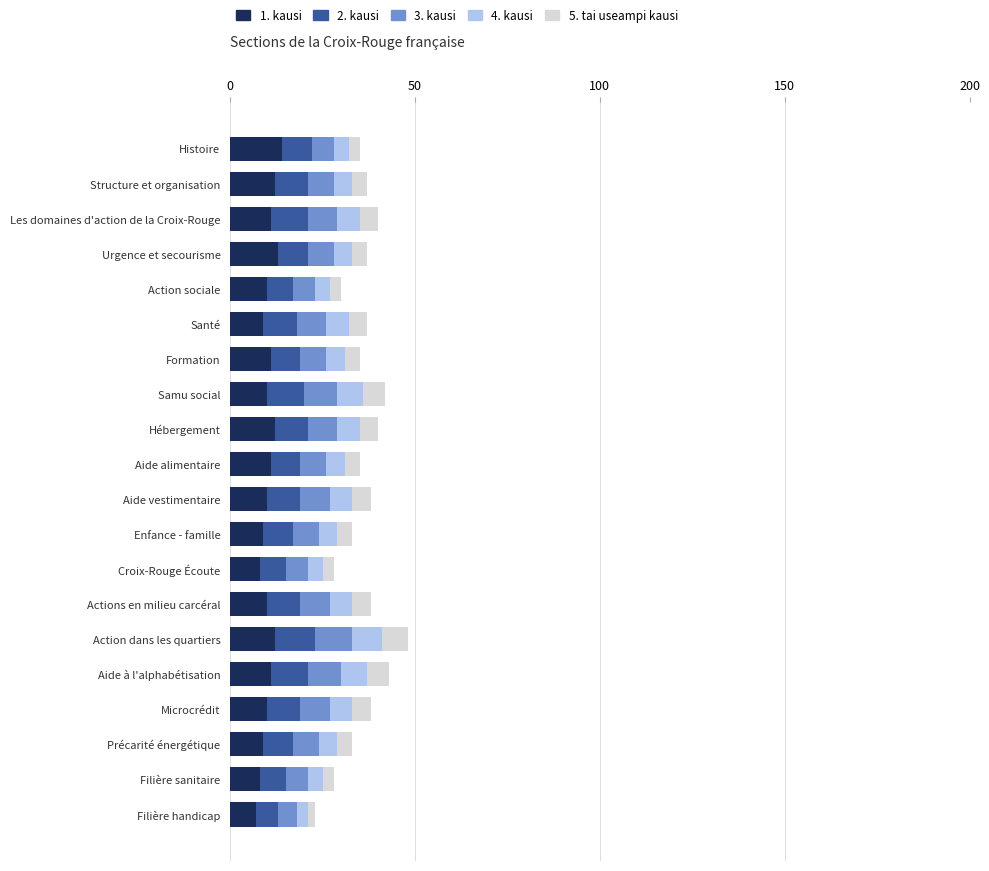

How many distinct data groups are displayed?

5